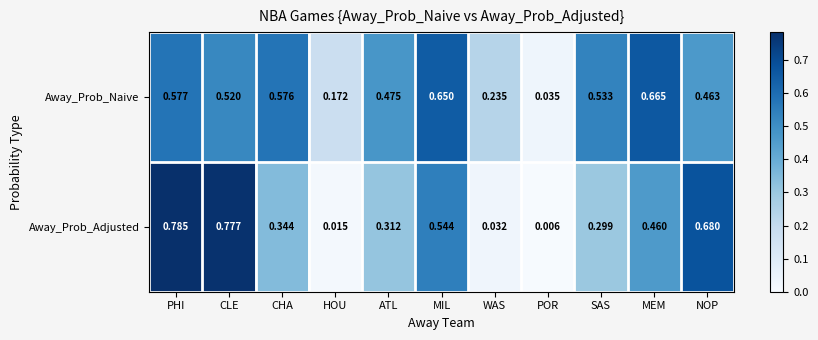

Between CLE and HOU, which series saw the biggest shift?

Away_Prob_Adjusted